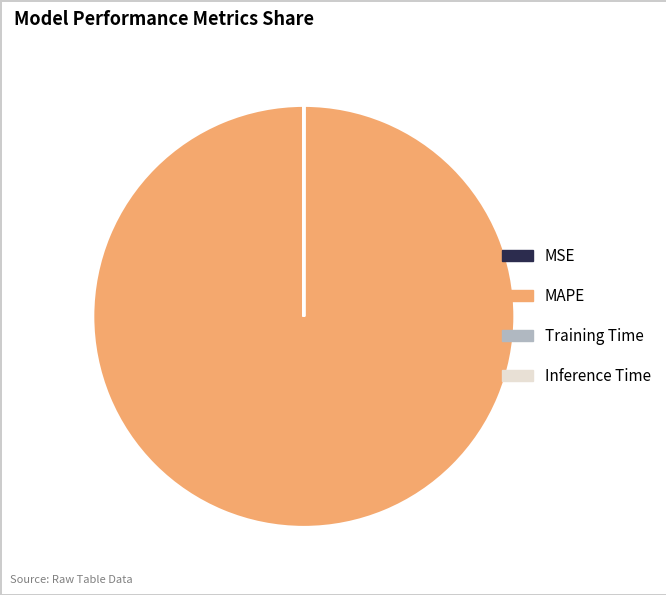

What is the majority slice?

MAPE